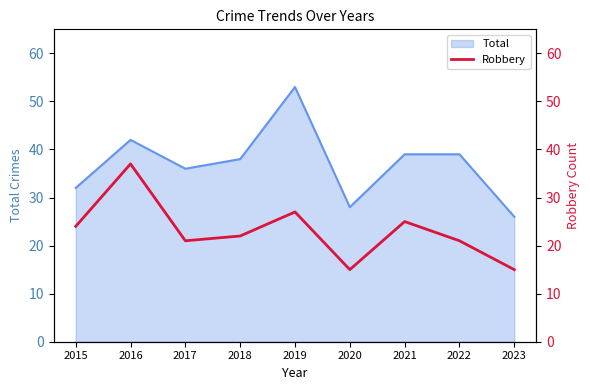

How many points are higher than both their immediate neighbors (excluding endpoints)?

3